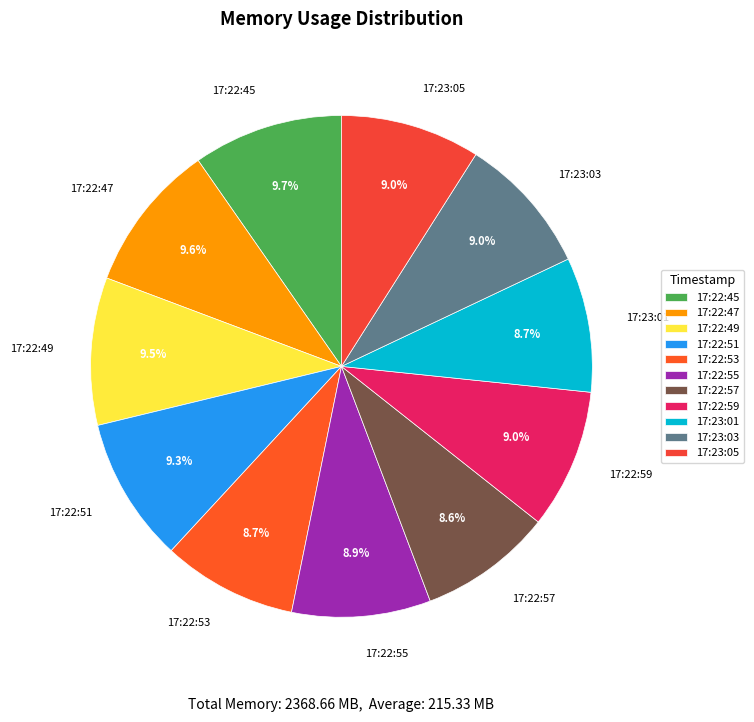

Is there any slice that represents more than half of the pie?

No